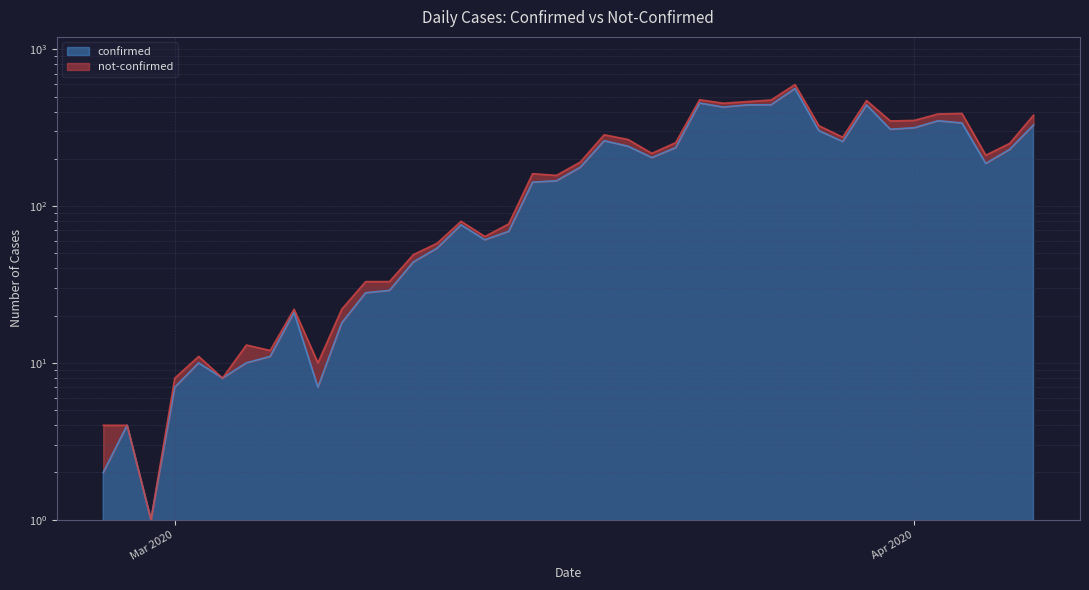

Is it true that the value at 2020-02-29 is 1?

True